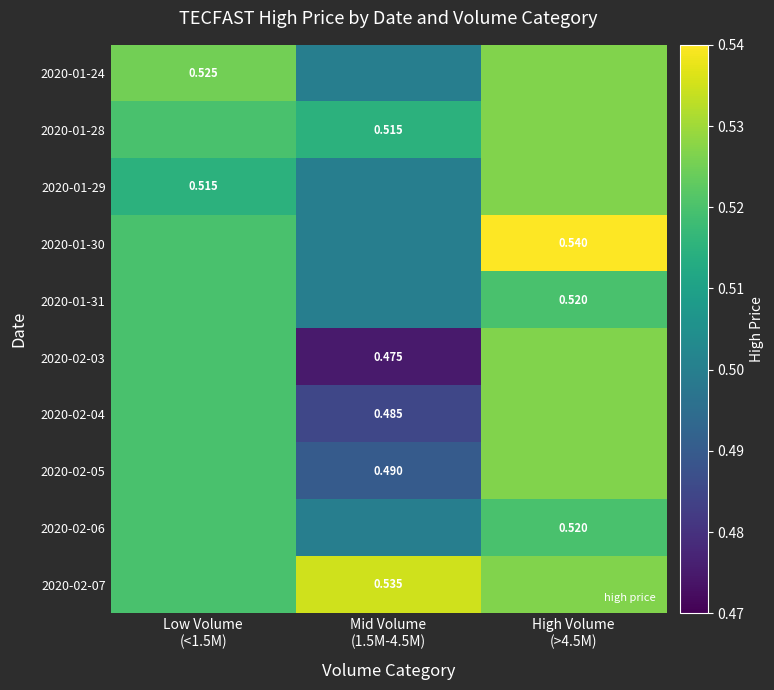

Between High Volume
(>4.5M) and Mid Volume
(1.5M-4.5M), which is larger?

High Volume
(>4.5M)